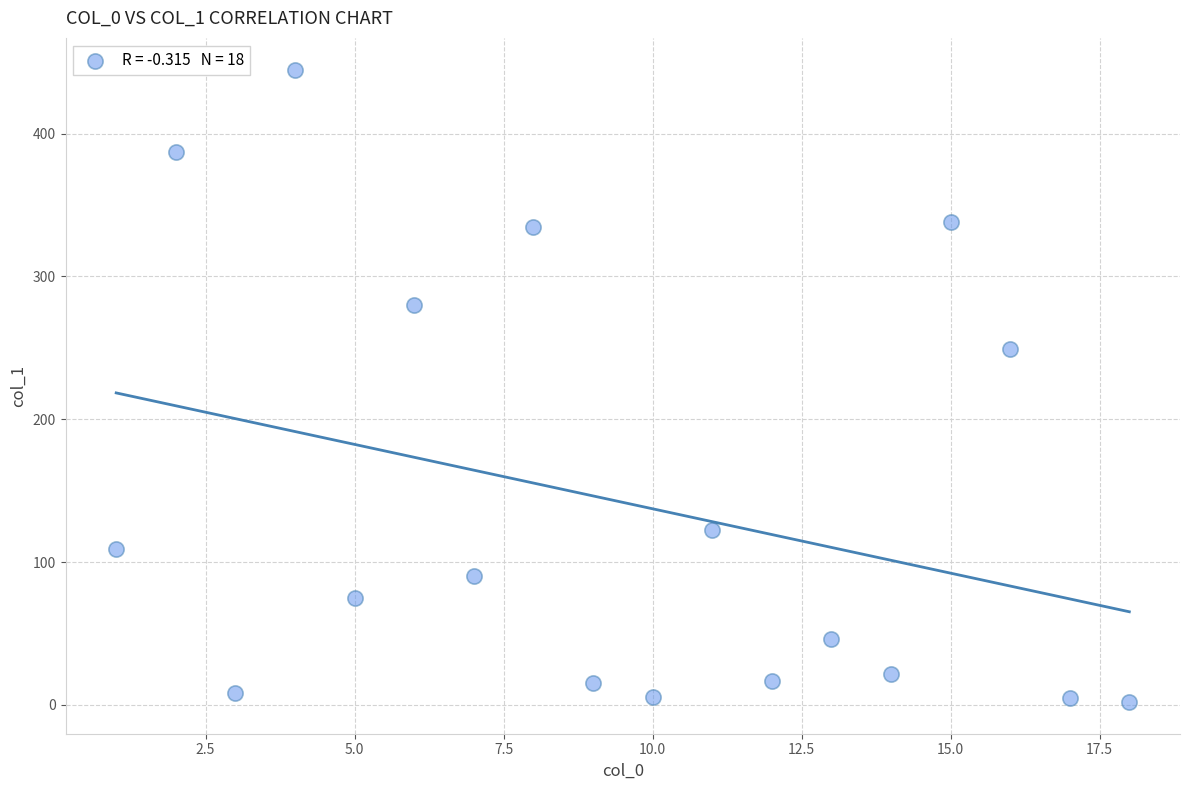

What is the range of Y values (max minus min)?

442.8